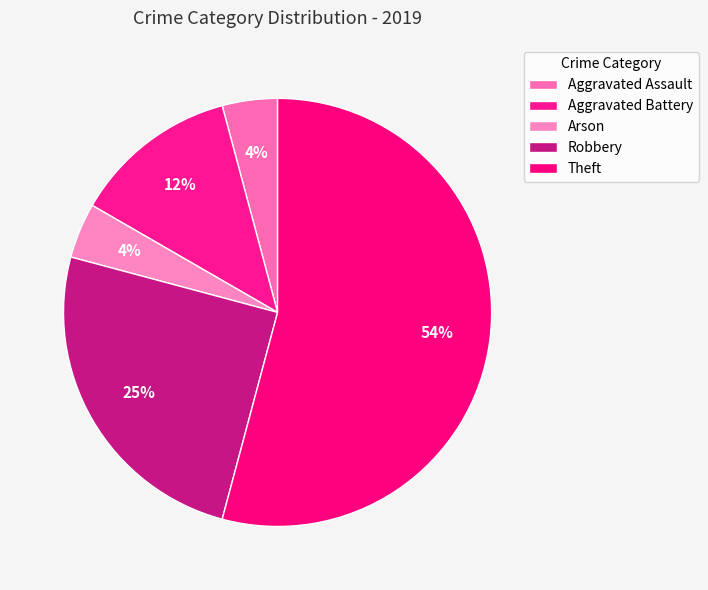

Approximately how many times larger is the value at Arson compared to Aggravated Battery?

0.3